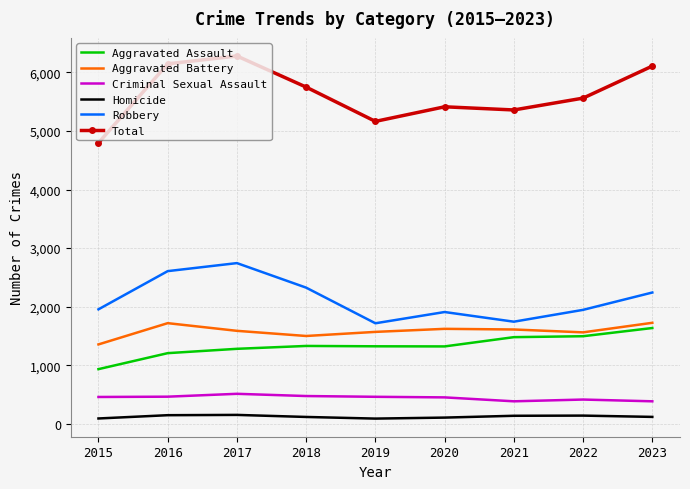

The Total series shows 6279 at 2017. True or false?

True